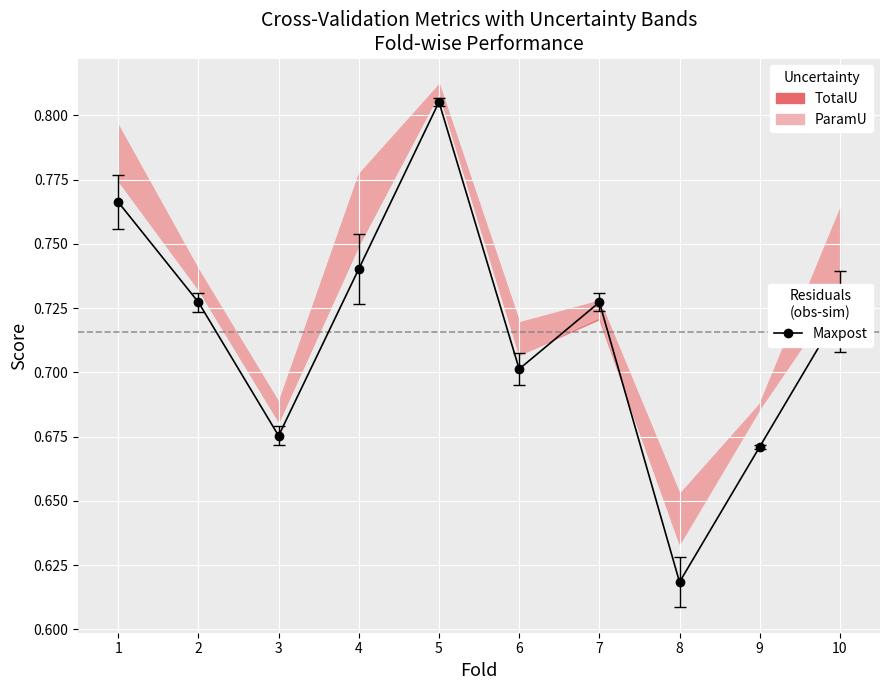

Reading left to right, extract all data points from this chart.

0.8	0.7	0.7	0.7	0.8	0.7	0.7	0.6	0.7	0.7